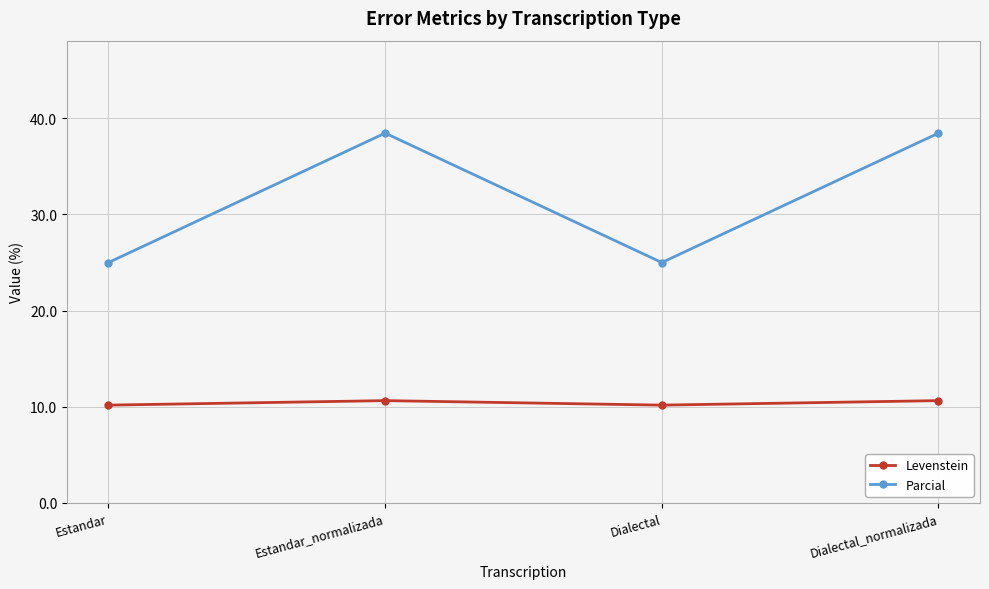

Reading left to right, extract all data points from this chart.

Levenstein: Estandar=10.2	Estandar_normalizada=10.6	Dialectal=10.2	Dialectal_normalizada=10.6
Parcial: Estandar=25.0	Estandar_normalizada=38.5	Dialectal=25.0	Dialectal_normalizada=38.5